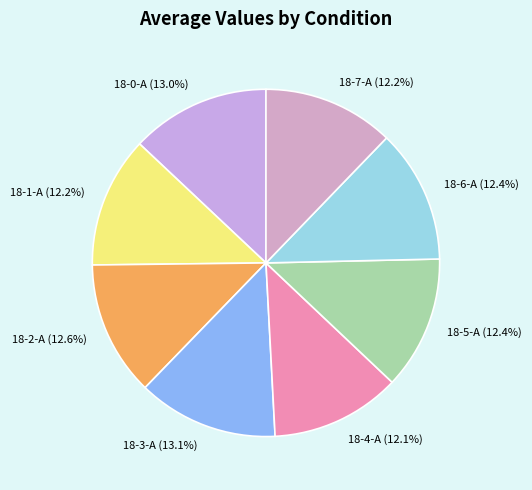

Count the number of slices in the pie.

8